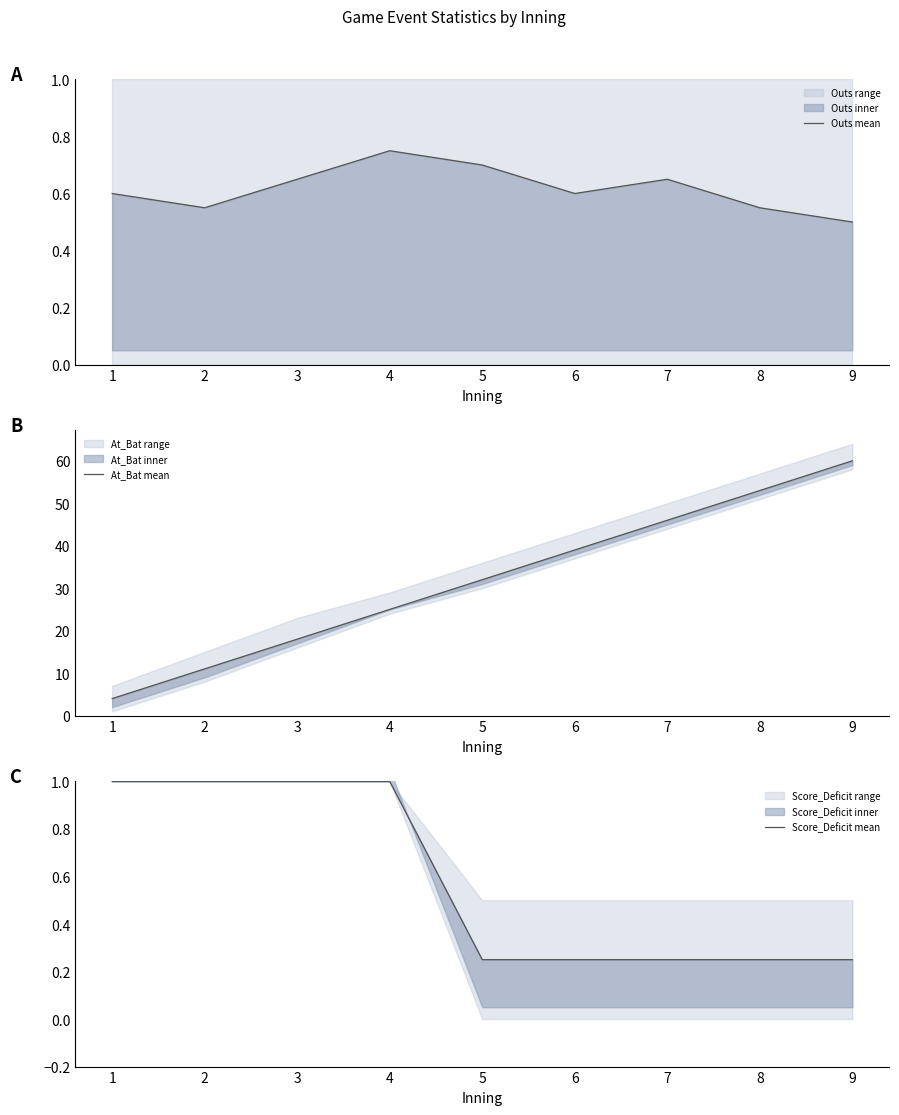

At which category is the sum across all series the highest?

9